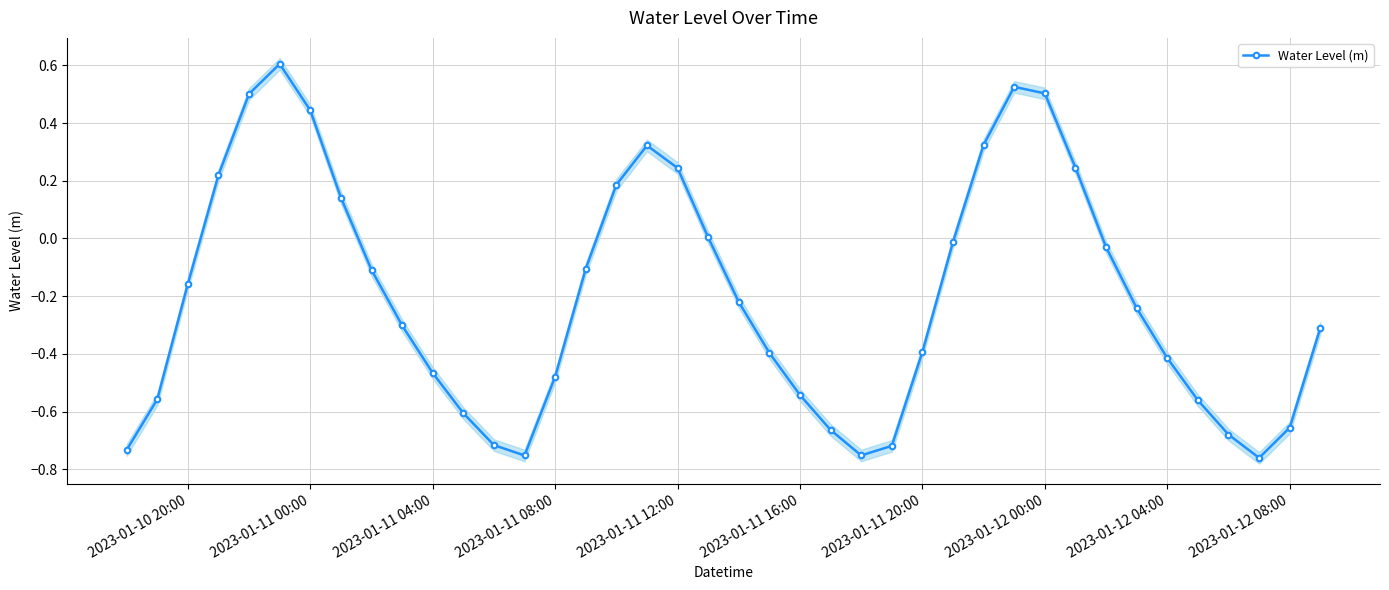

How many distinct data groups are displayed?

1